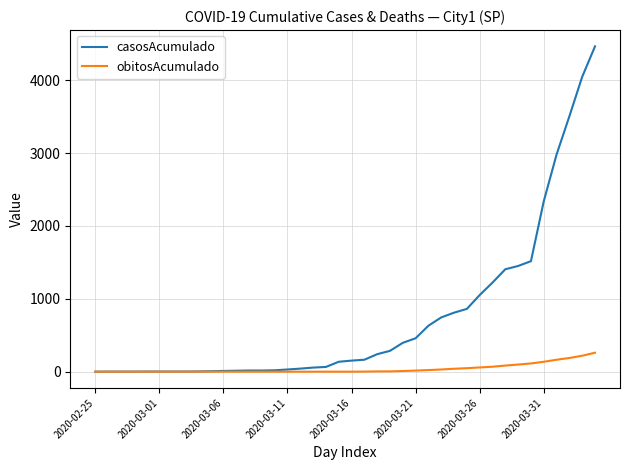

Which series has the widest spread of values?

casosAcumulado